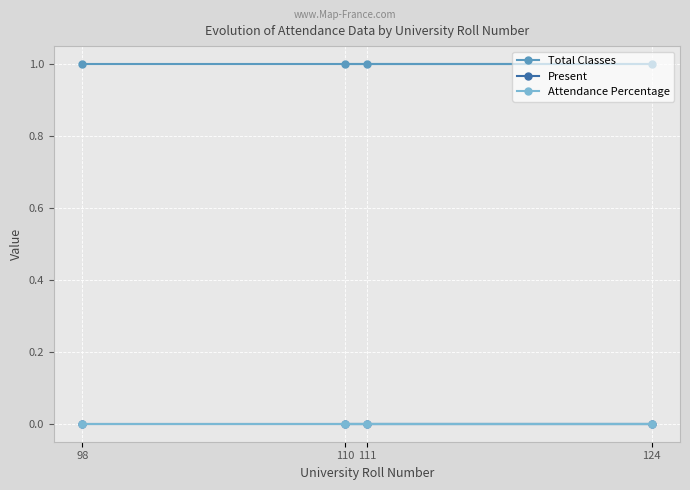

Reading left to right, what are all the values shown in this chart?

Total Classes: 1	1	1	1
Present: 0	0	0	0
Attendance Percentage: 0	0	0	0